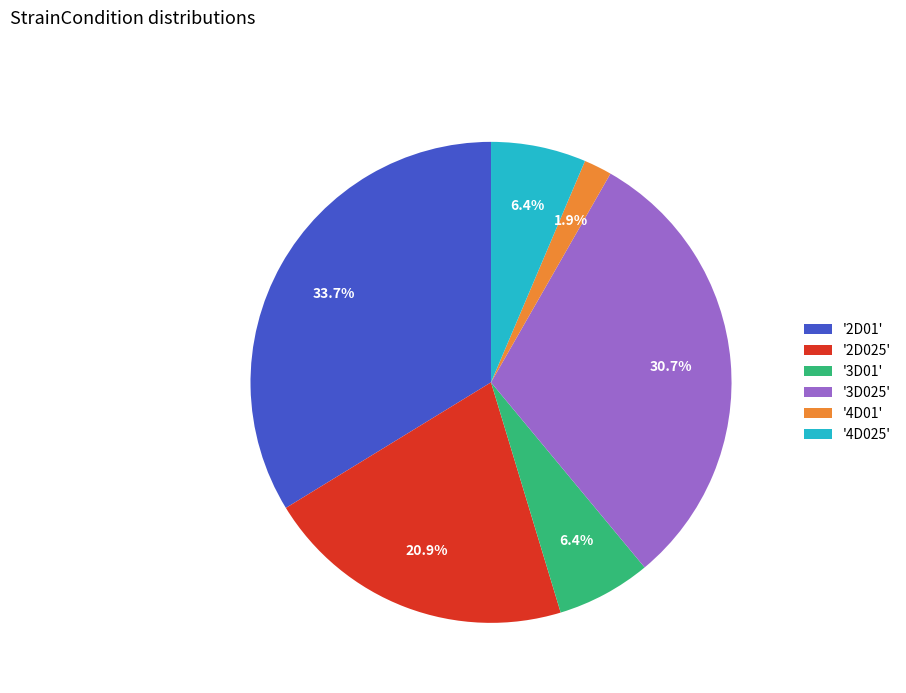

To the nearest percent, what is the difference between the largest and smallest slice percentages?

32%